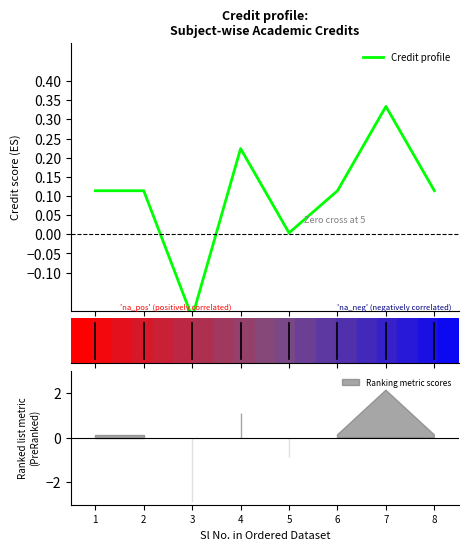

Reading left to right, transcribe all the data shown in this chart.

1=0.1	2=0.1	3=-0.2	4=0.2	5=0.0	6=0.1	7=0.3	8=0.1